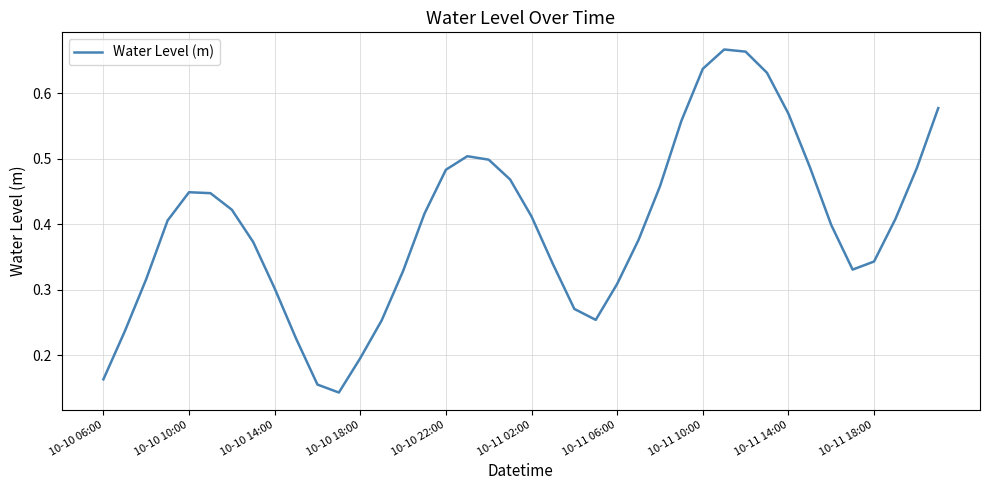

How many lines are shown in the chart?

1